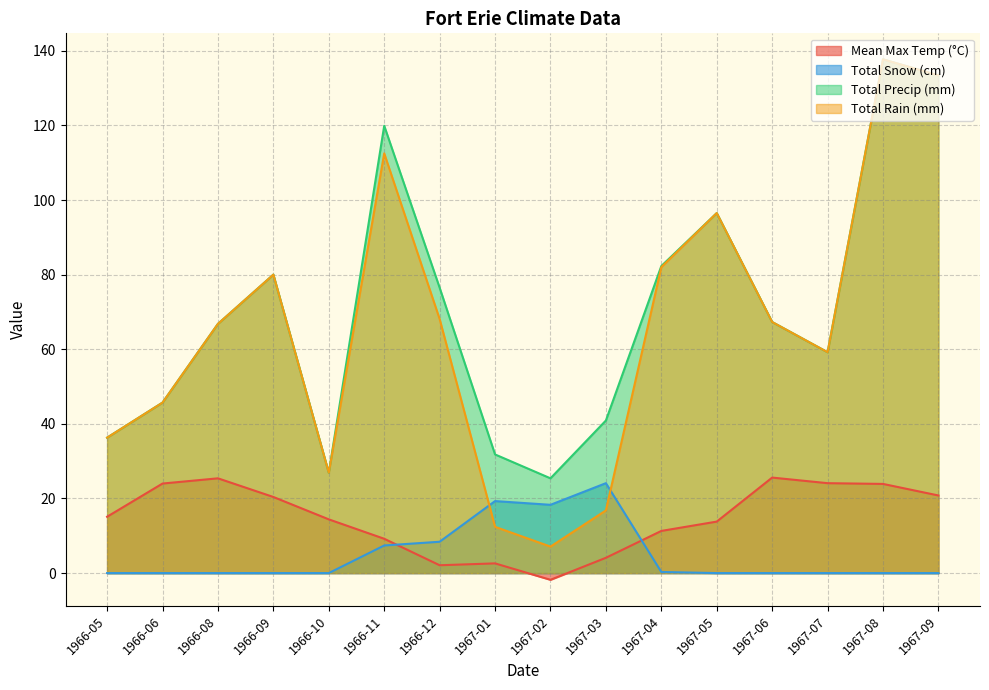

Between 1967-02 and 1966-12, which is larger?

1966-12